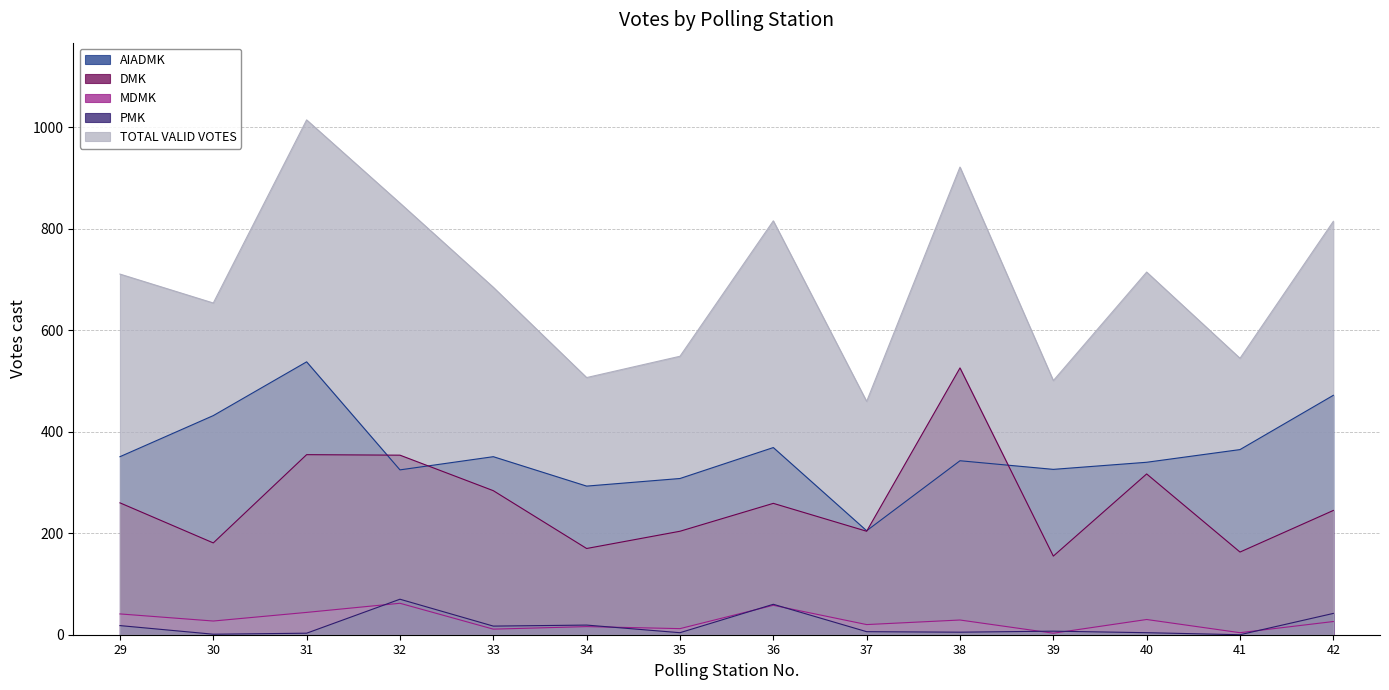

True or false: AIADMK has more than 1 points higher than both neighbors.

True